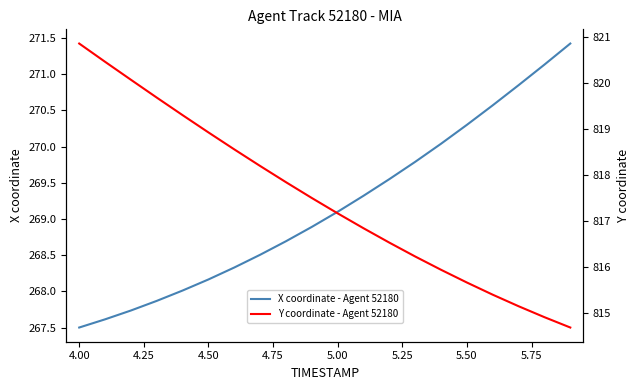

True or false: Y coordinate - Agent 52180 and X coordinate - Agent 52180 intersect in this chart.

False